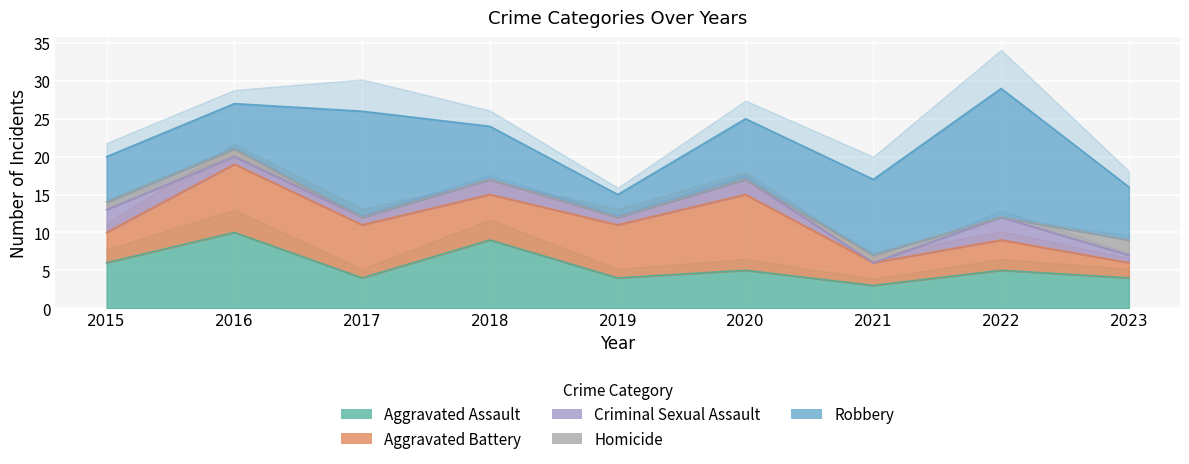

What is the sum of all Robbery values?

78